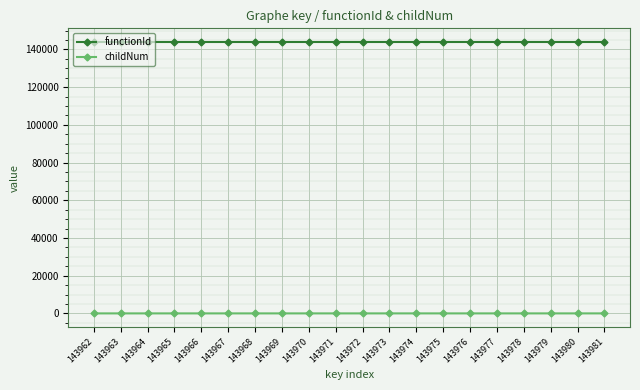

List the series in order of their peak value, highest first.

functionId, childNum